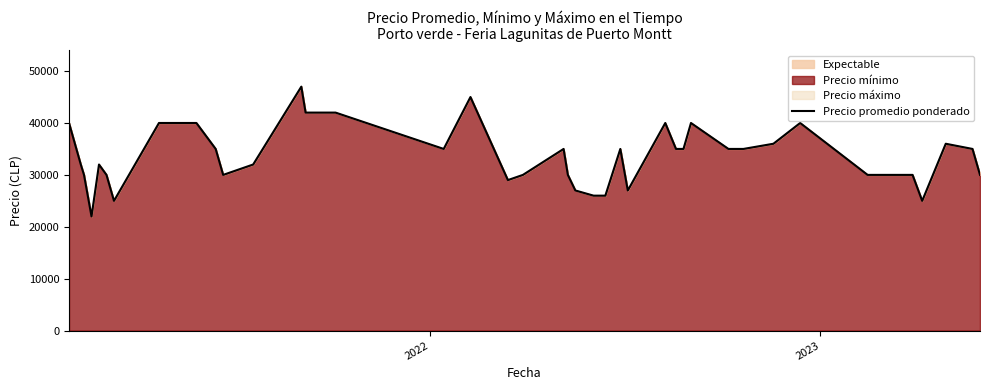

What is the difference between the second highest and minimum values?

23000